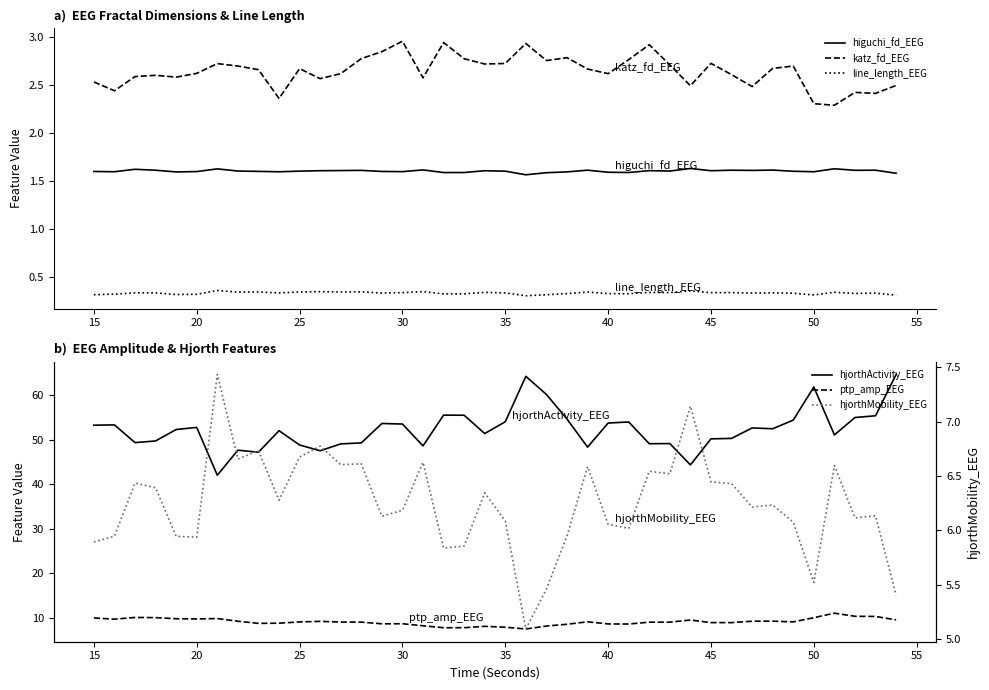

True or false: line_length_EEG and katz_fd_EEG cross at least once.

False